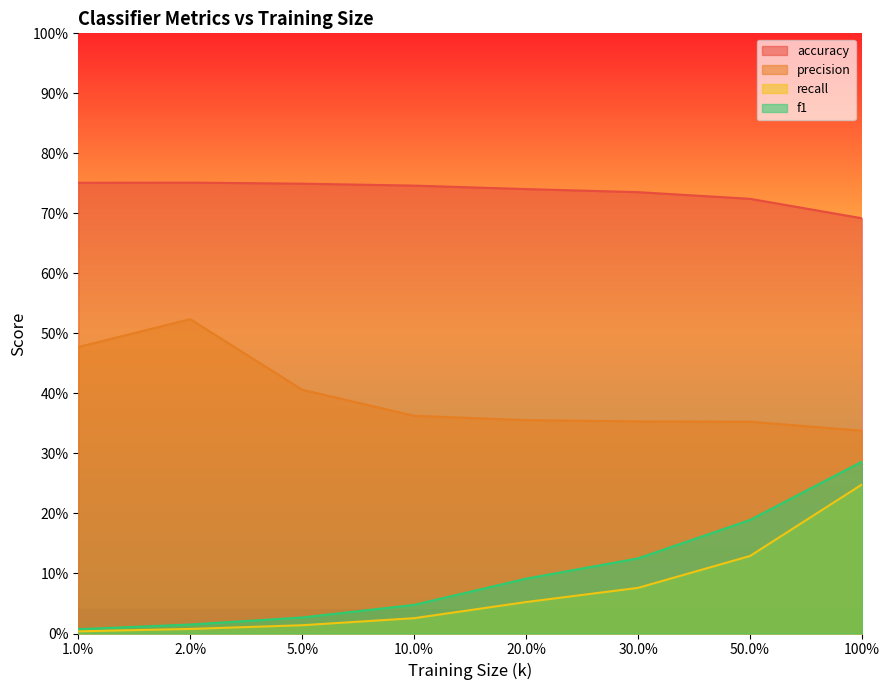

The value of recall at 30.0% is 0.0. True or false?

False